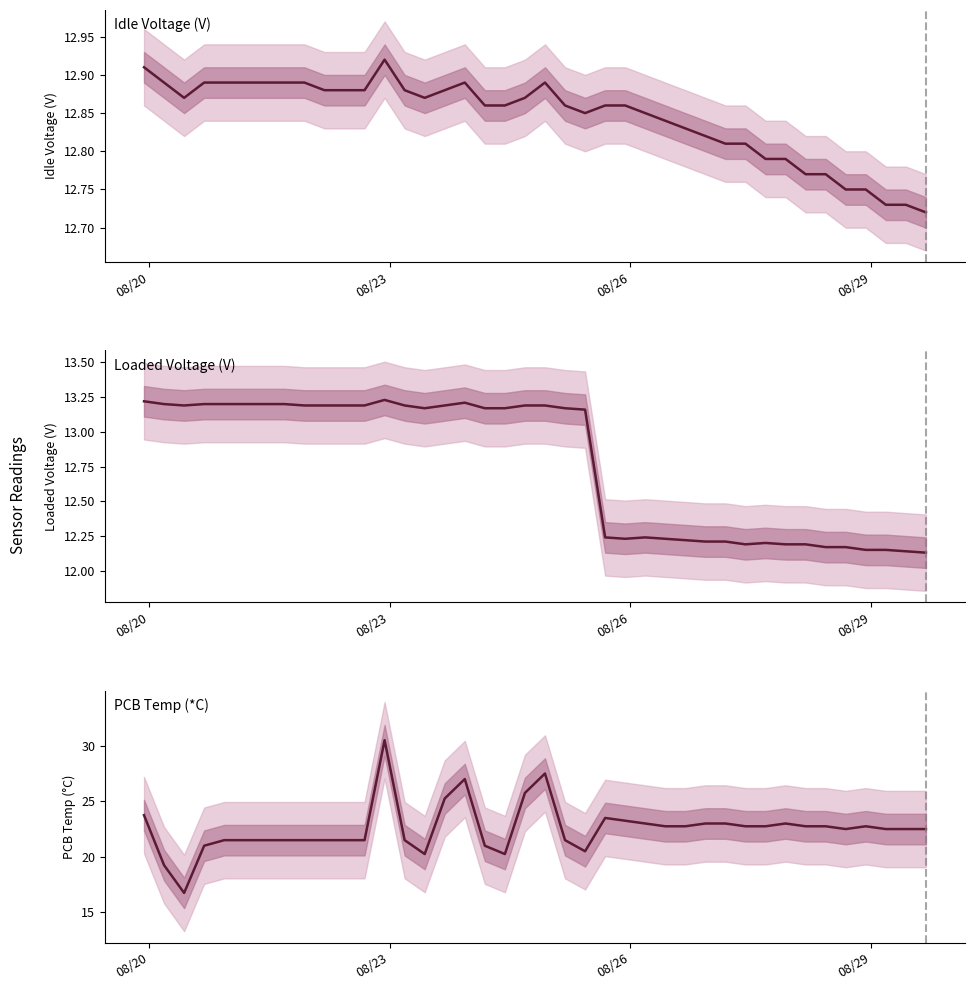

What is the lowest value of the PCB Temp (*C) series?

16.8